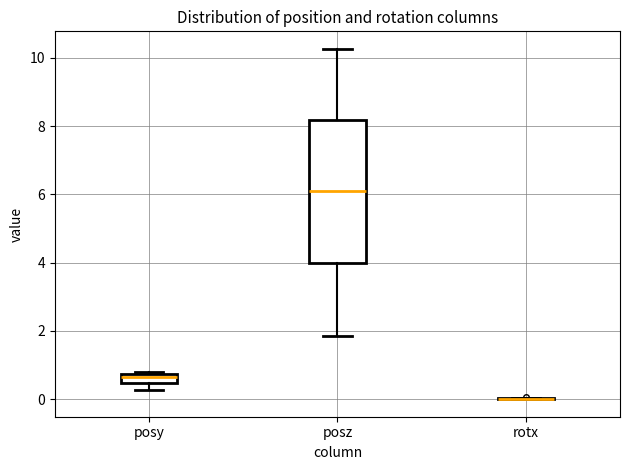

Which box is the tallest, from its lower edge to its upper edge?

posz